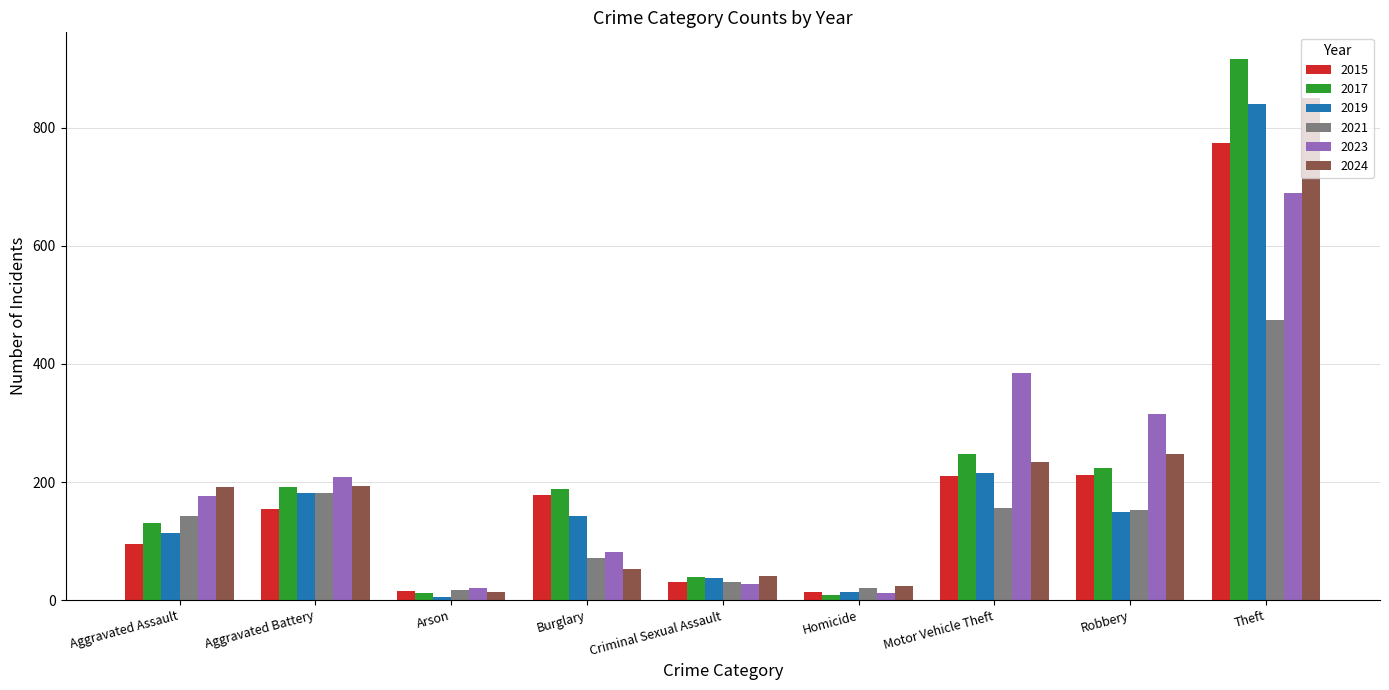

Which category has the highest value across all series?

Theft